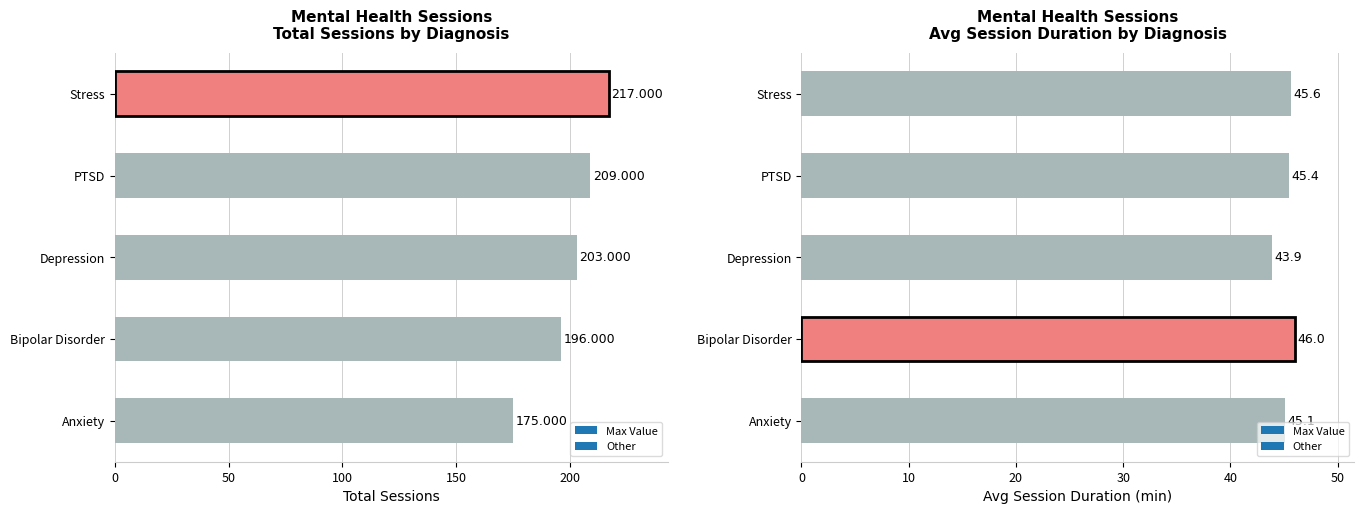

Rank the series at Stress from highest to lowest value.

Total_Sessions, Avg_Session_Duration